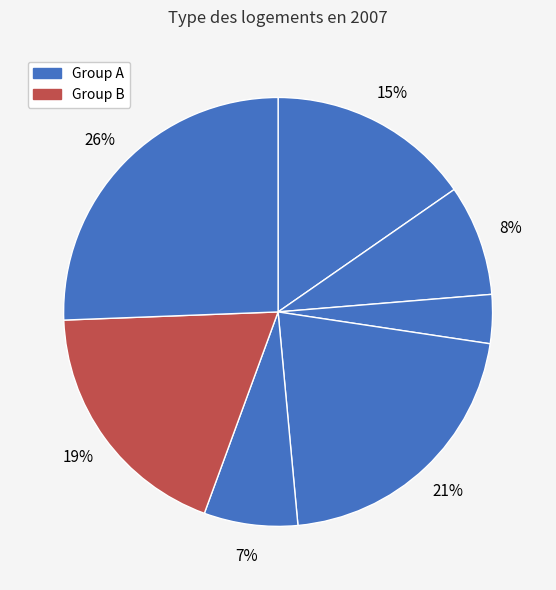

Count the number of slices in the pie.

7